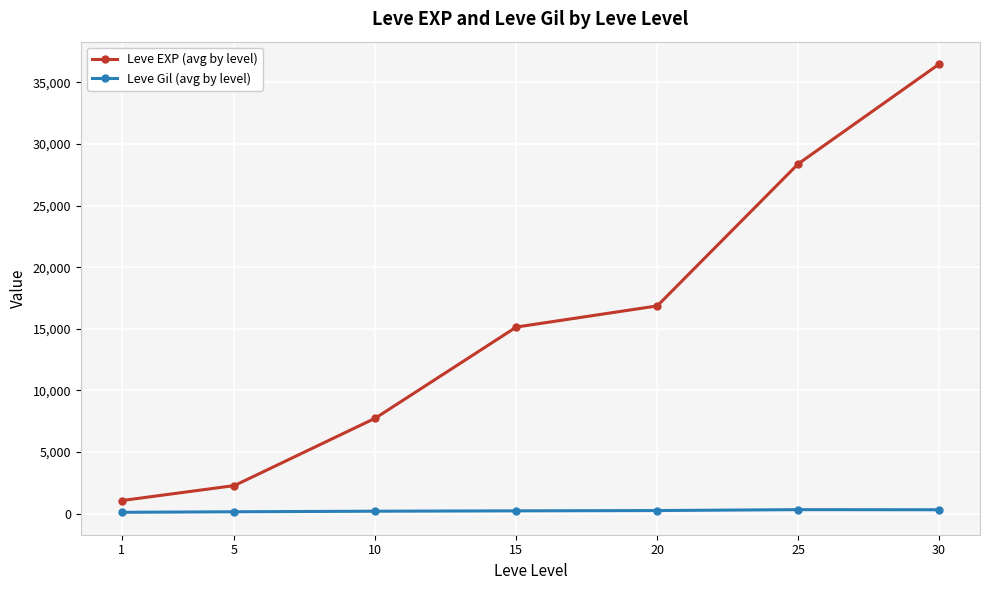

True or false: Leve Gil (avg by level) and Leve EXP (avg by level) intersect in this chart.

False